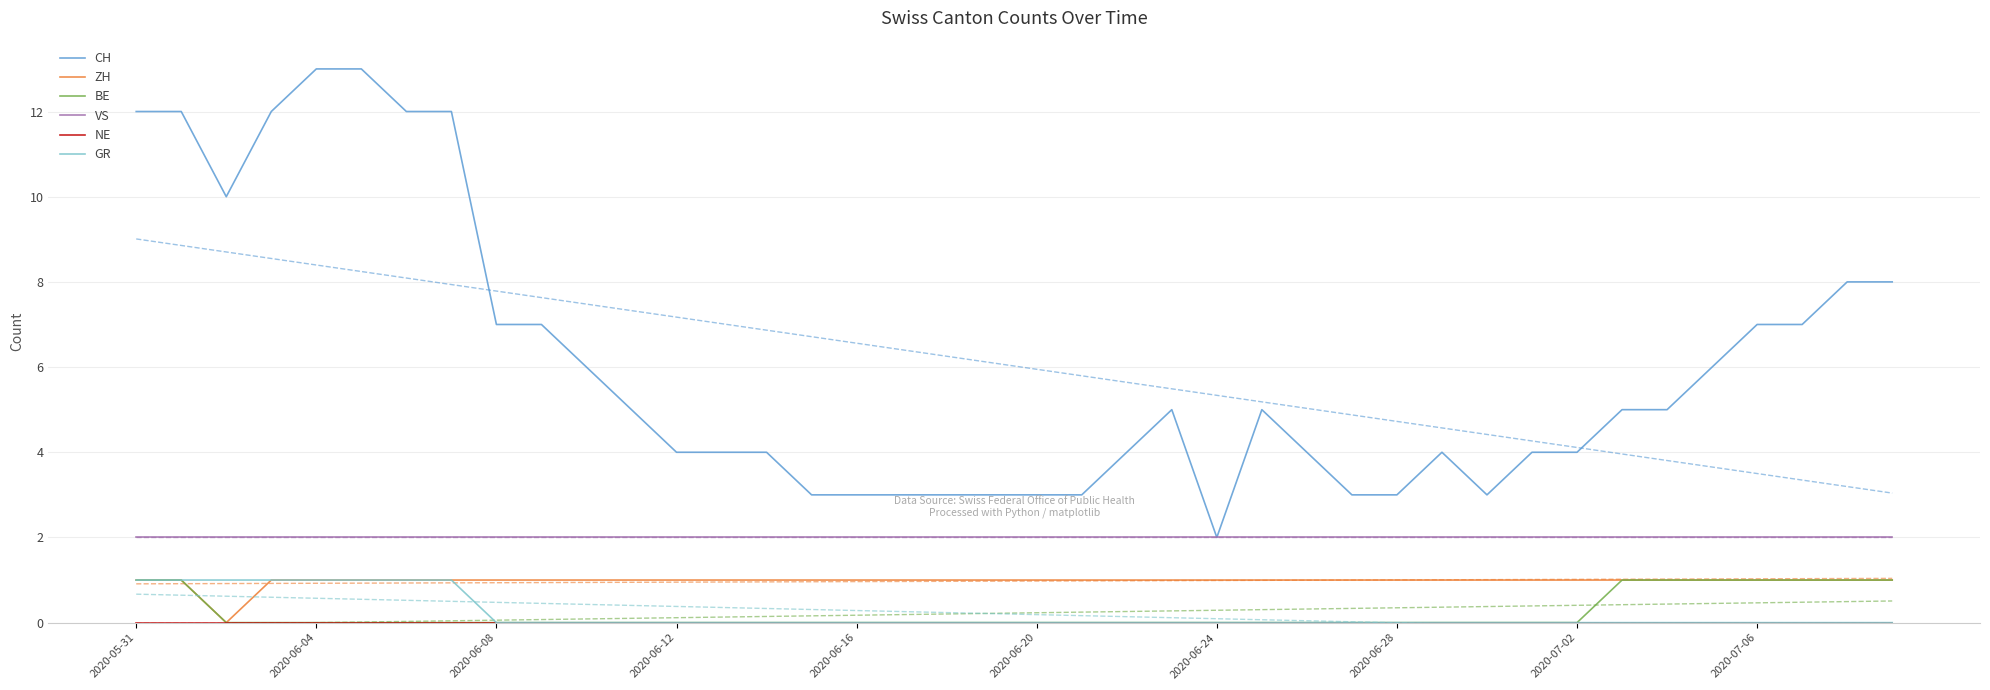

At which label does CH reach its minimum?

2020-06-24